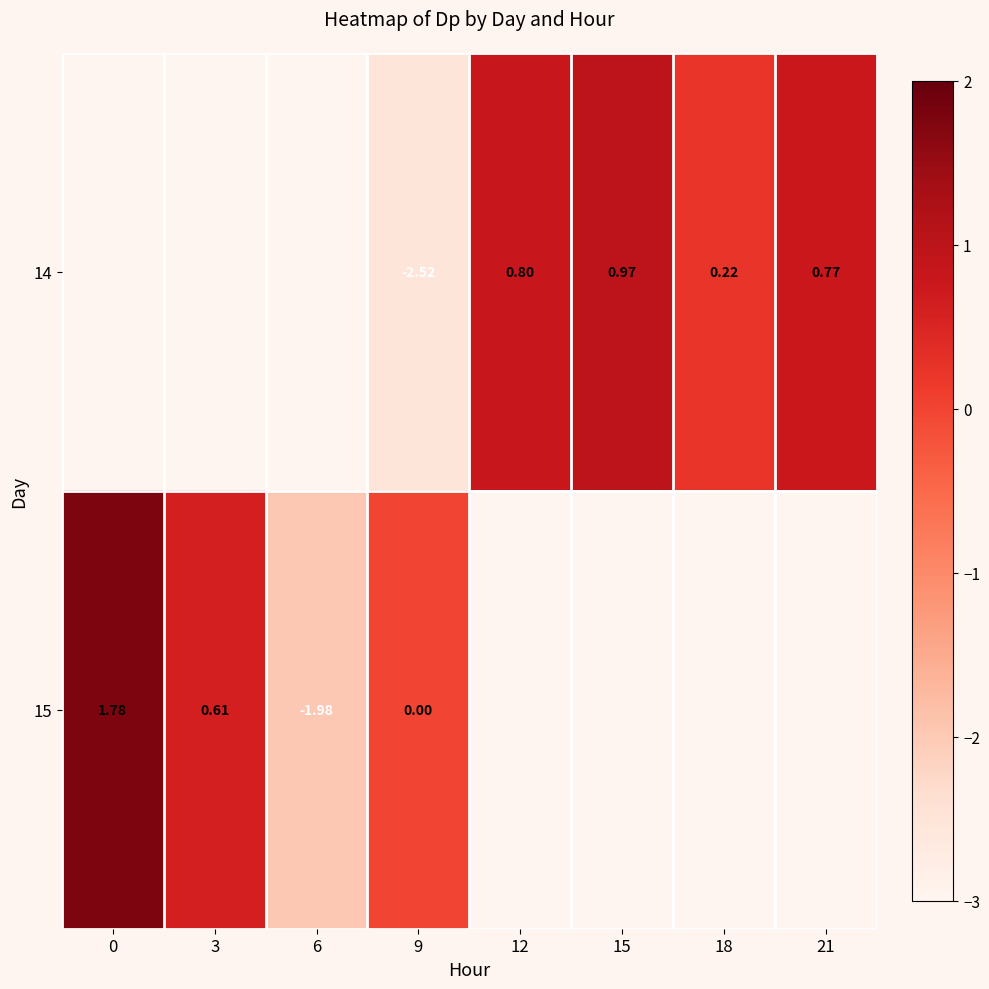

How many distinct data groups are displayed?

2